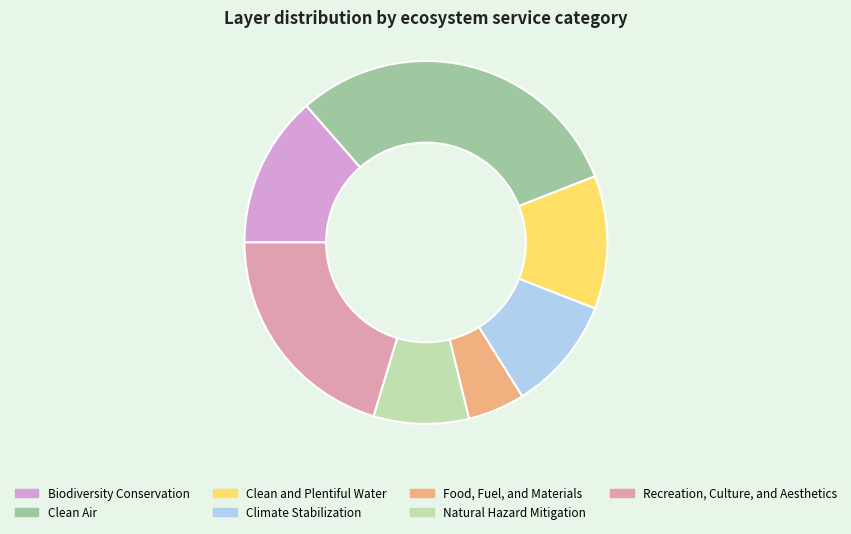

Is the sum of Recreation, Culture, and Aesthetics and Clean Air greater than half?

Yes